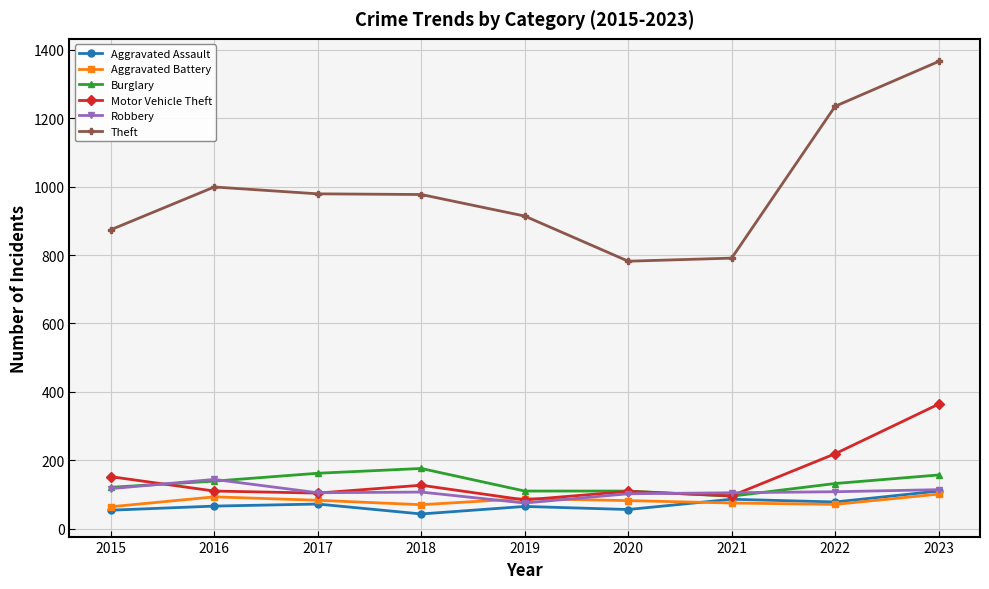

Count the number of data series in this chart.

6